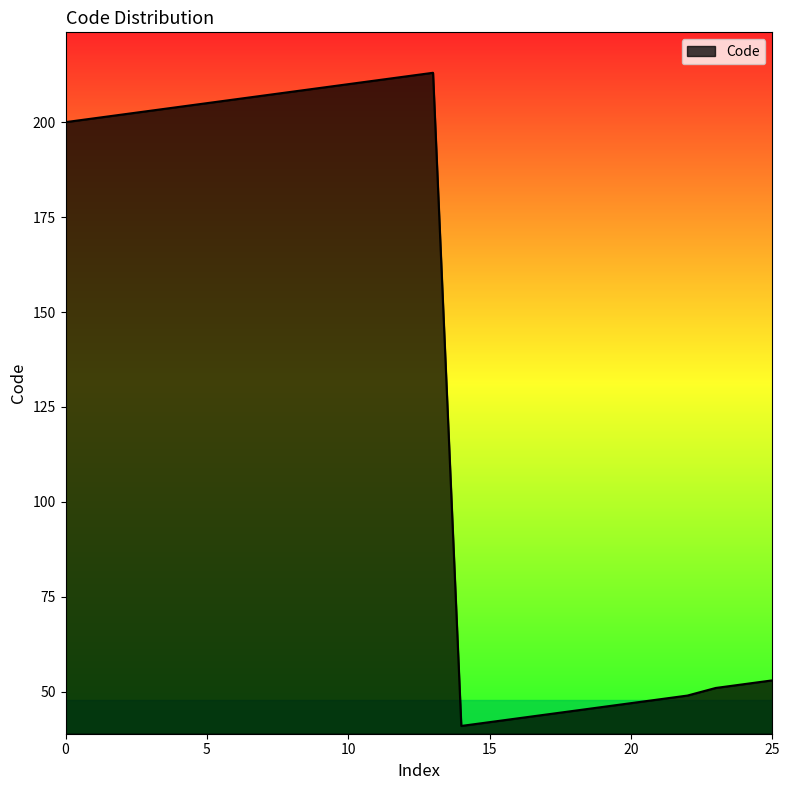

What is the smallest value displayed?

41